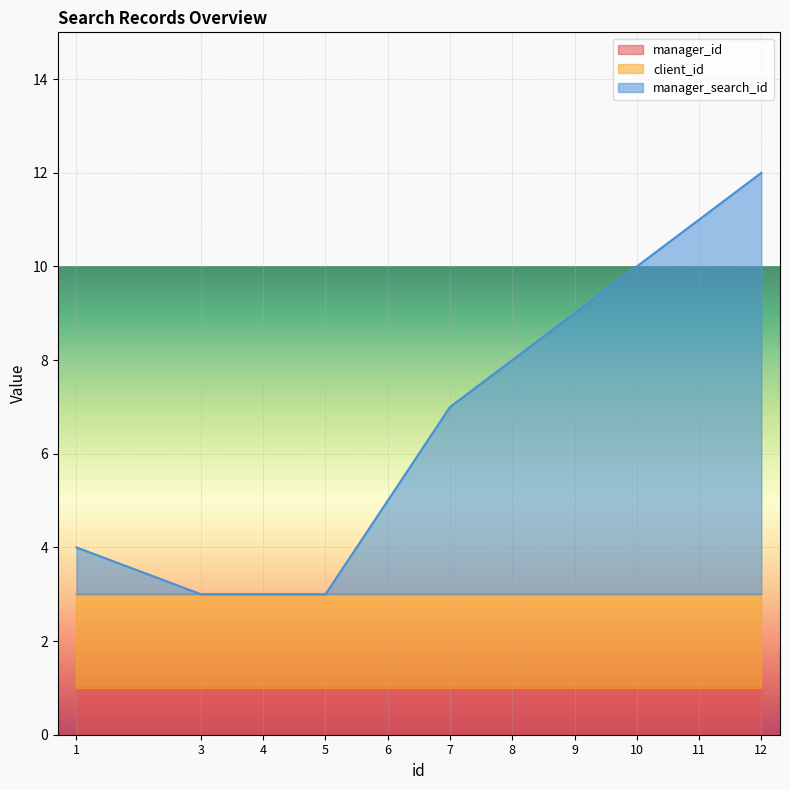

The manager_id series shows 1 at 7. True or false?

True